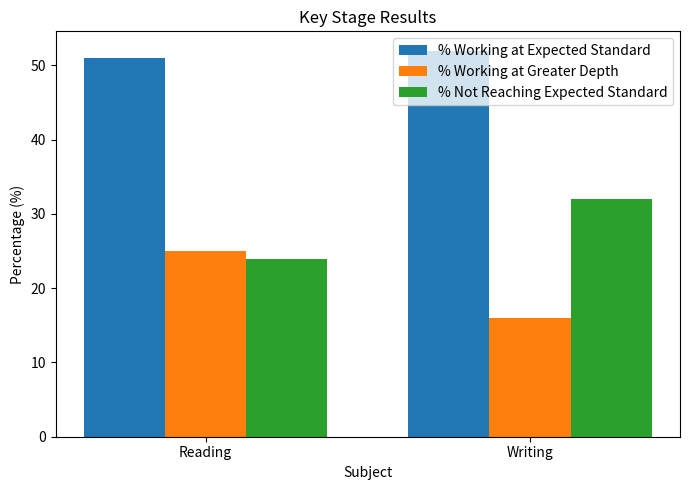

Is the value of % Not Reaching Expected Standard at Writing greater than the value of % Working at Expected Standard at Reading?

No